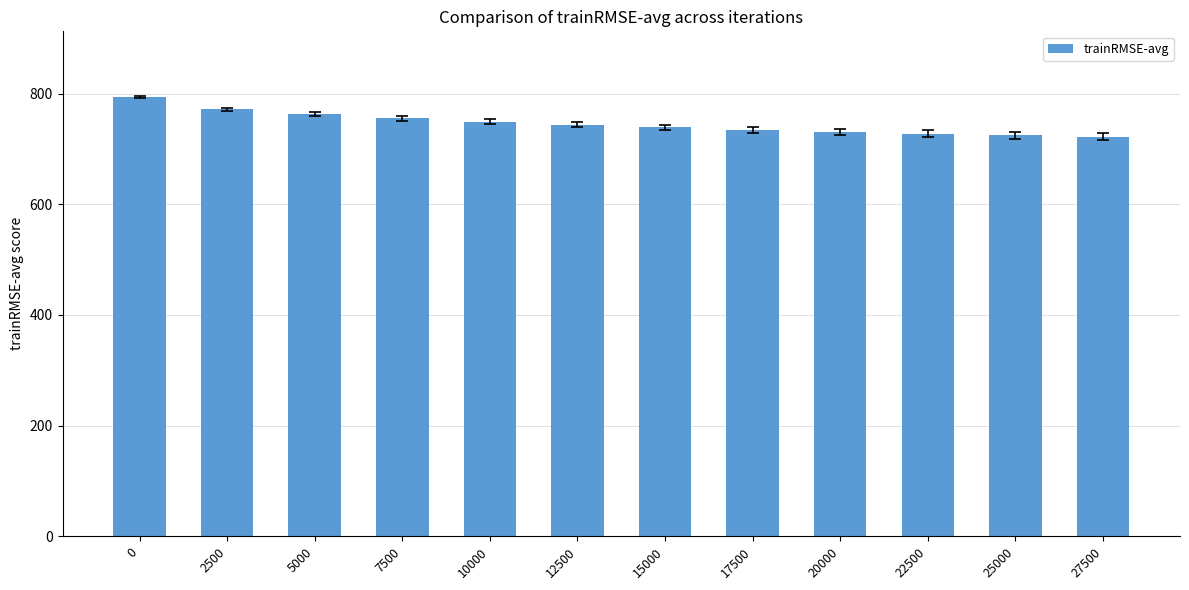

Are the bars grouped side by side (vs. stacked)?

No